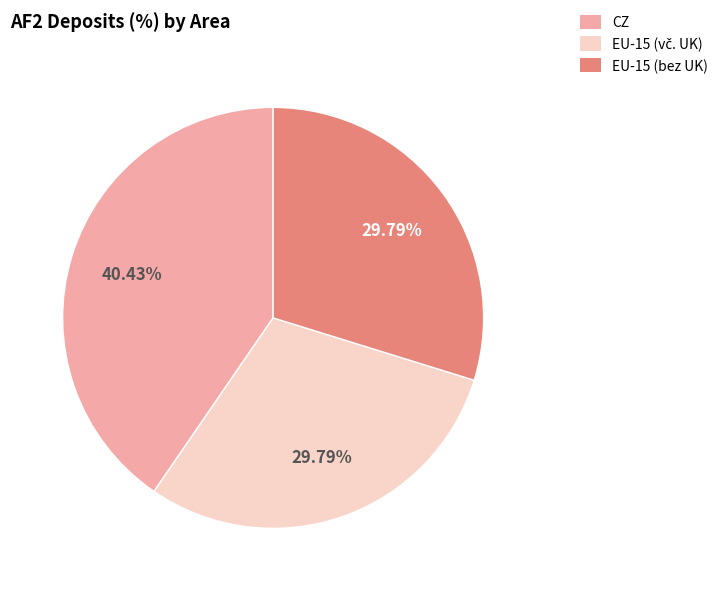

Combined, do CZ and EU-15 (bez UK) account for over 50%?

Yes